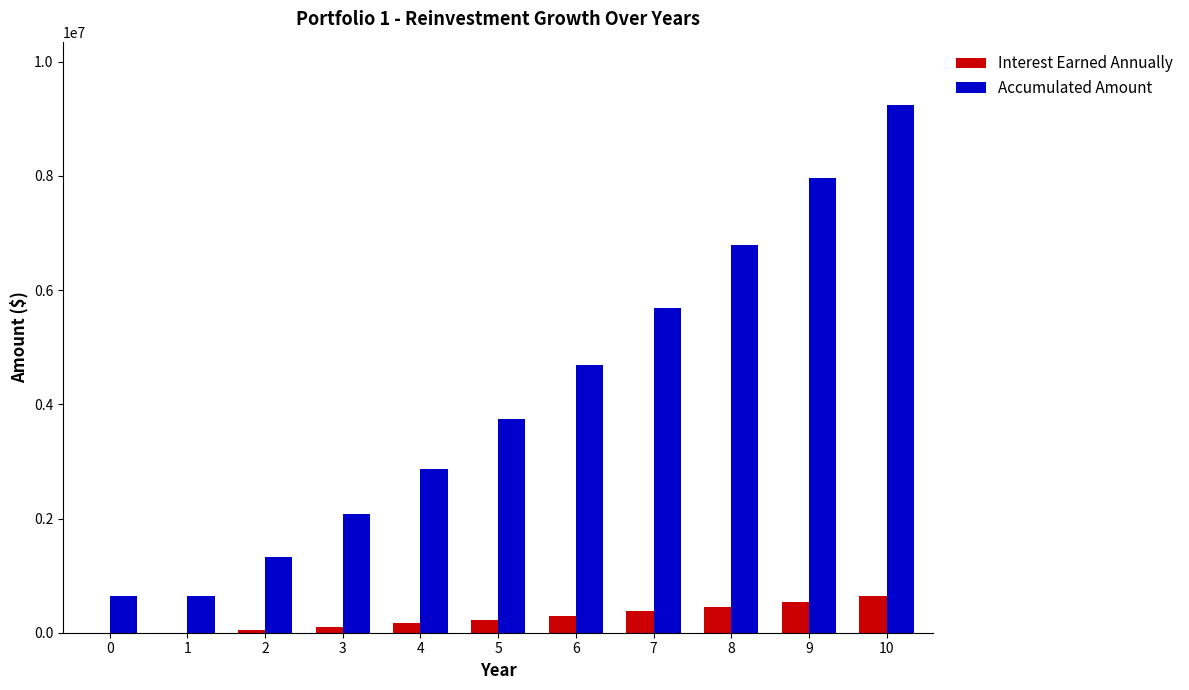

Which series has the largest total across all categories?

Accumulated Amount